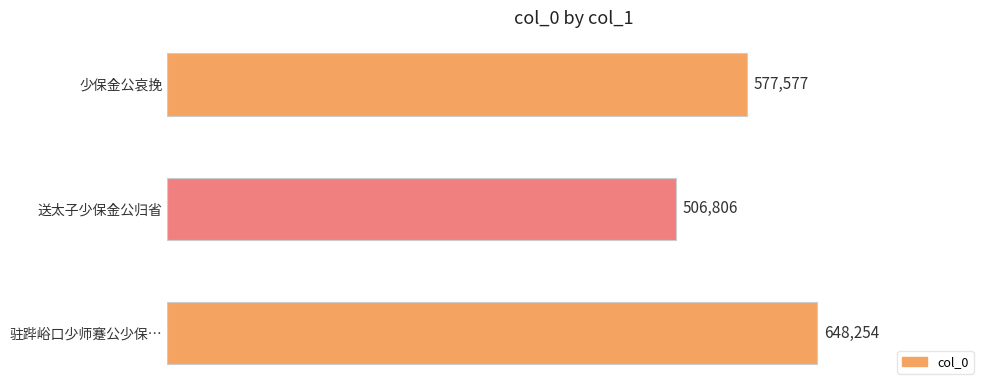

Are the bars horizontal?

Yes